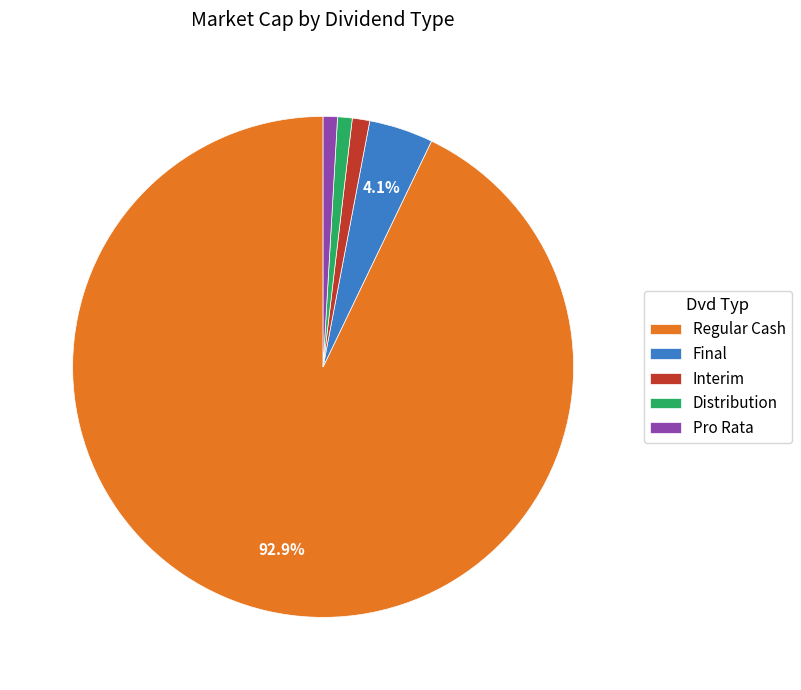

To the nearest percent, what is the difference between the largest and smallest slice percentages?

92%